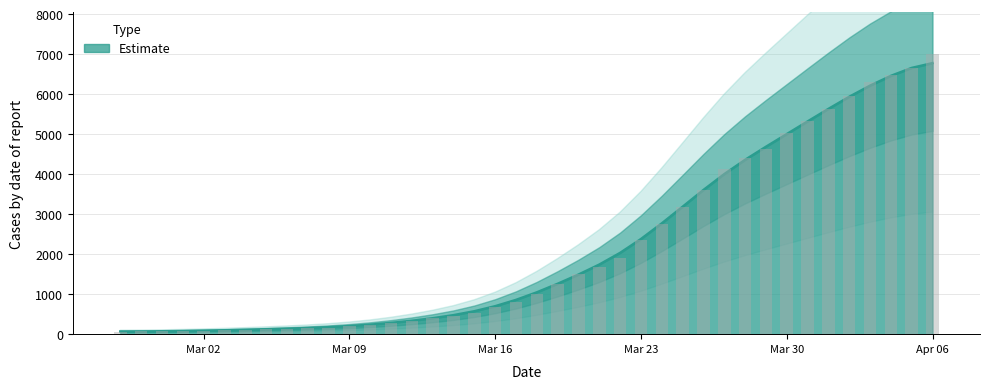

How many series are shown in this chart?

1